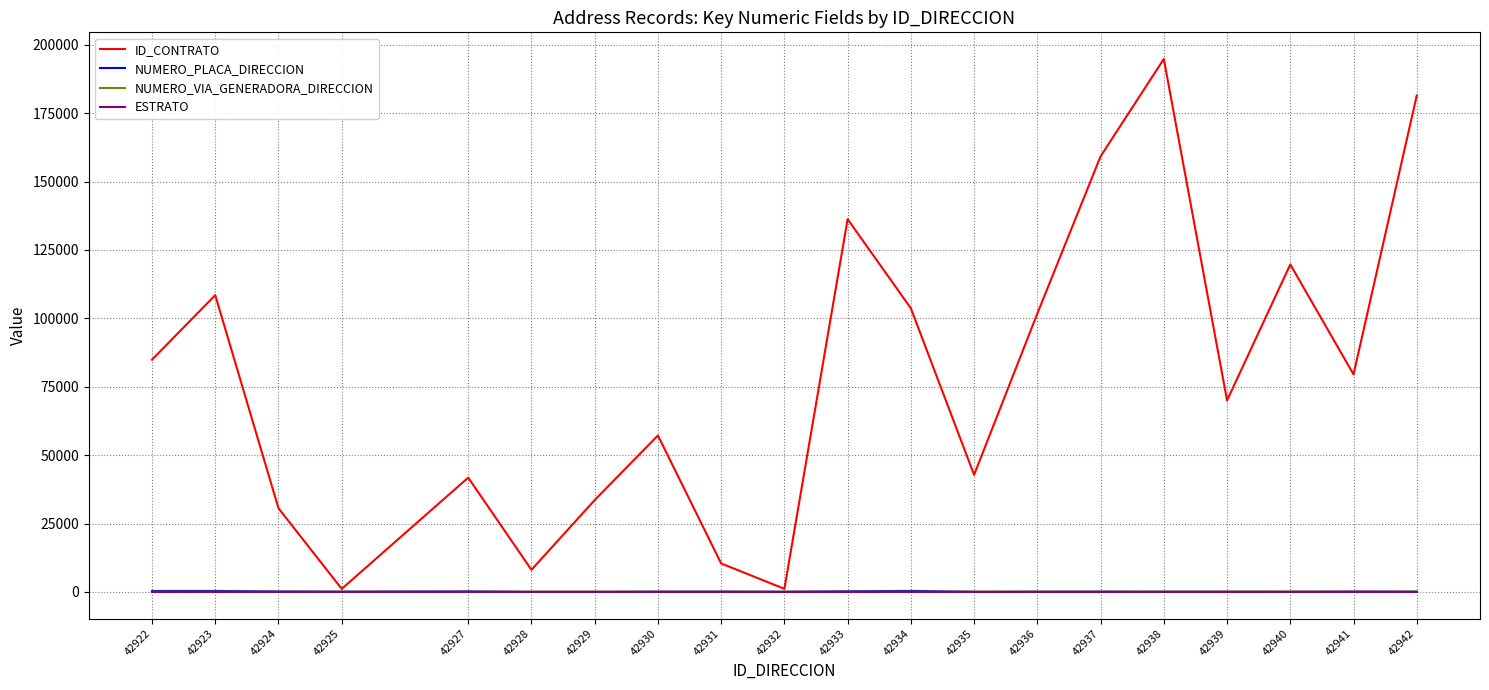

How many lines are shown in the chart?

4